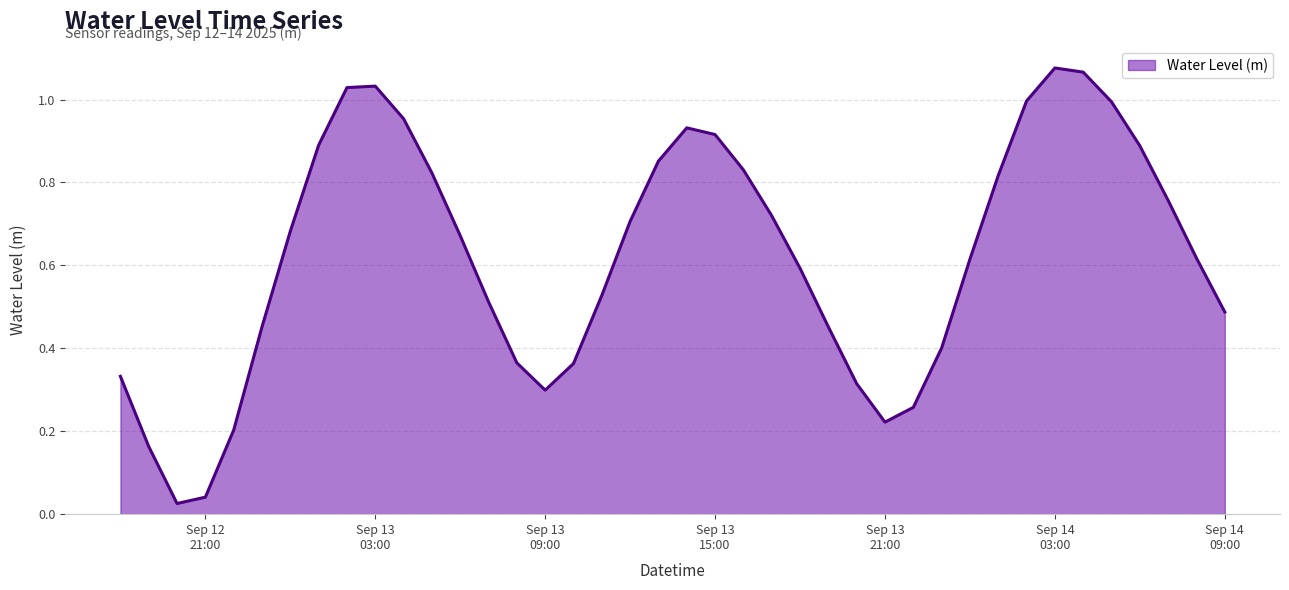

At which category does the data reach its first local valley?

2025-09-12 20:00:00